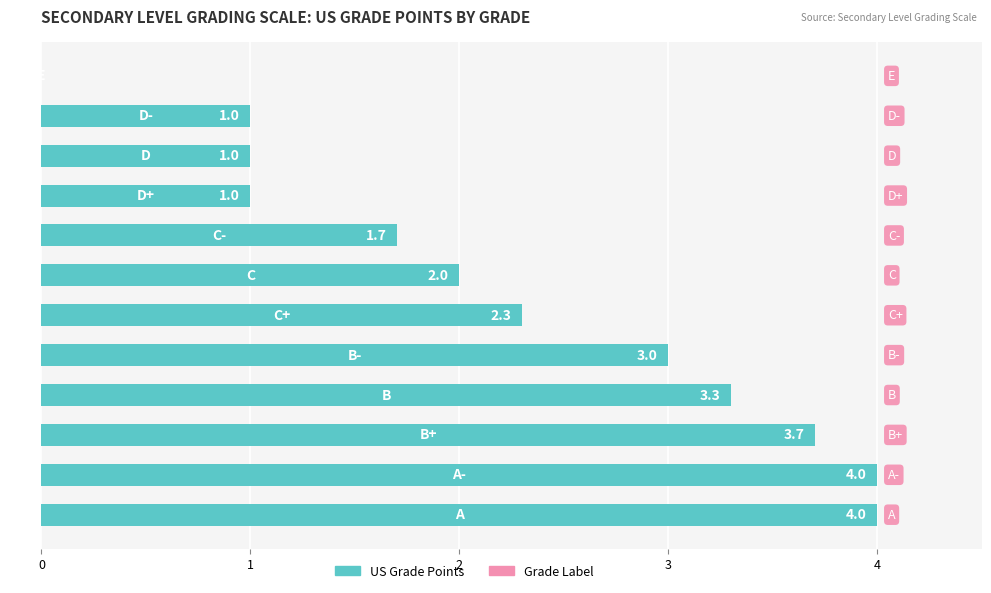

Are the bars horizontal?

Yes